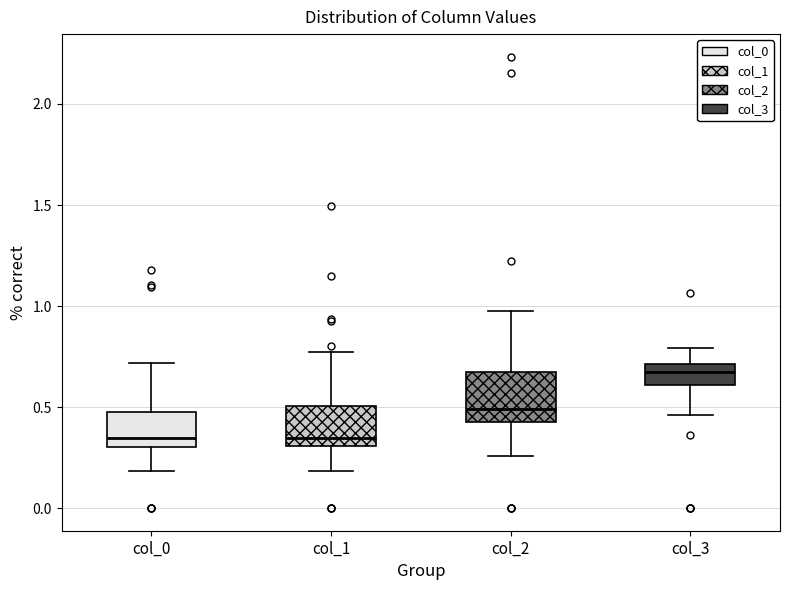

Where is the upper edge of the box for col_0 on the y-axis? The values are not printed on the chart, so give them approximately, as read against the axis.

0.50